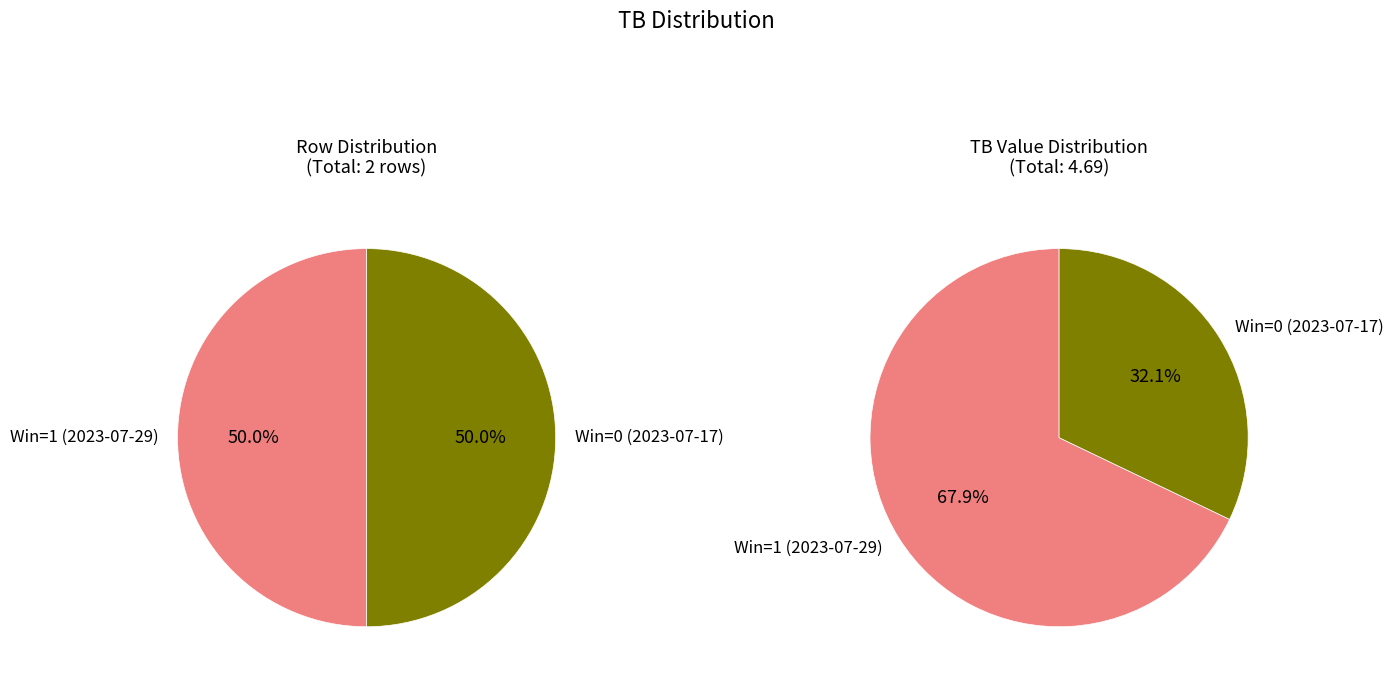

What is the total percentage of 2023-07-17 and 2023-07-29?

100.0%